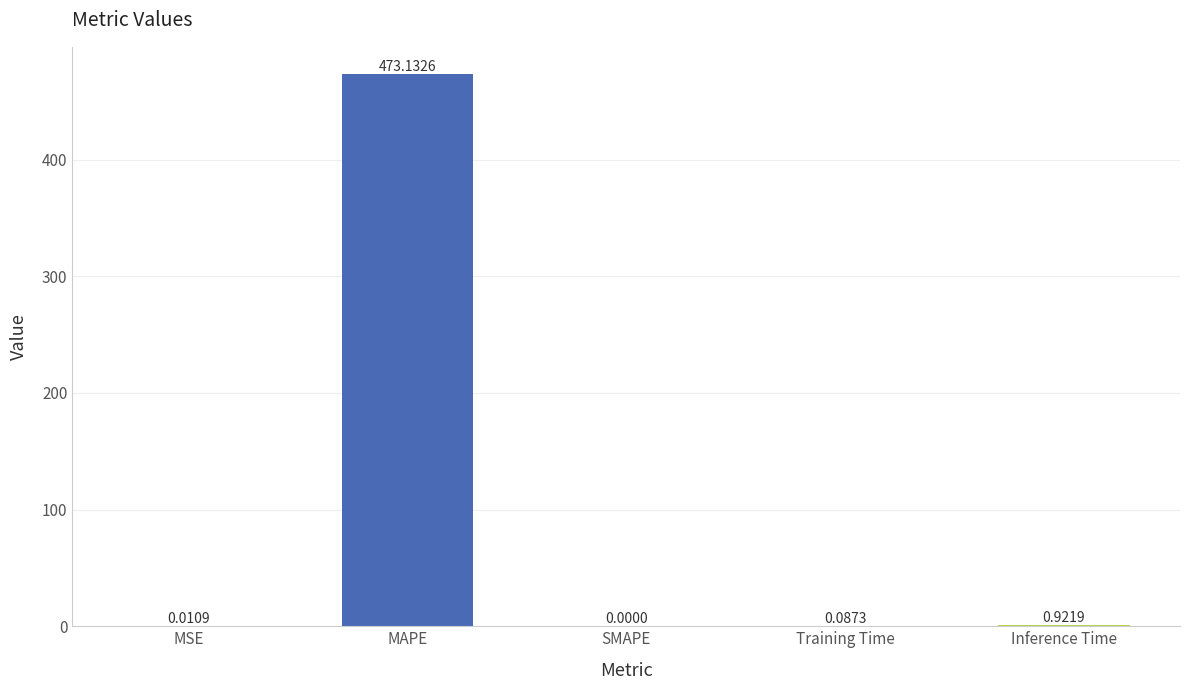

How many values are above zero?

4